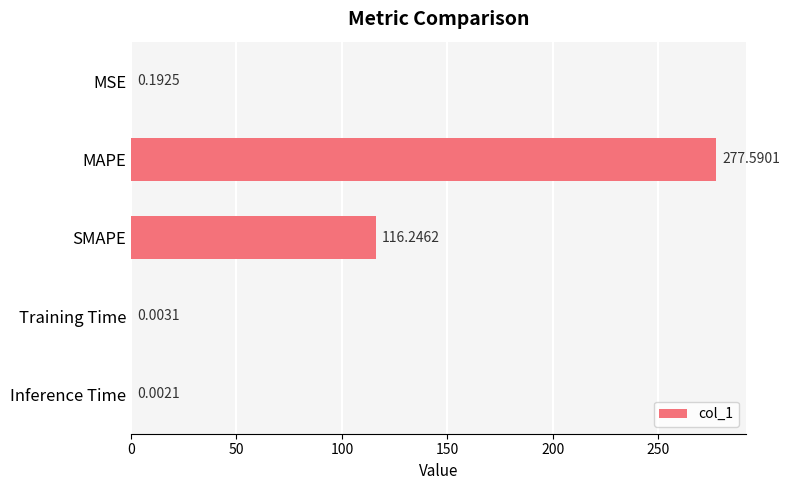

At which label is the value closest to 138?

SMAPE